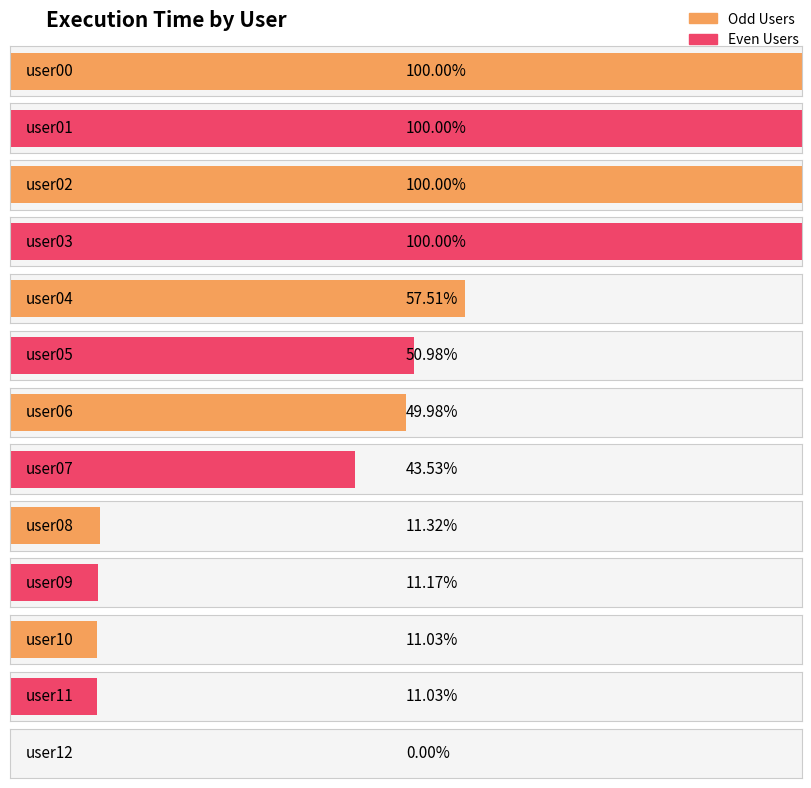

Reading left to right, what are all the values shown in this chart?

86272	86272	86272	86272	49617	43984	43123	37557	9766	9637	9516	9516	0